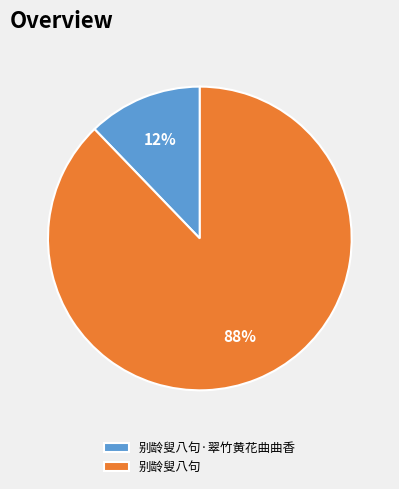

Which slice is the largest?

别龄叟八句